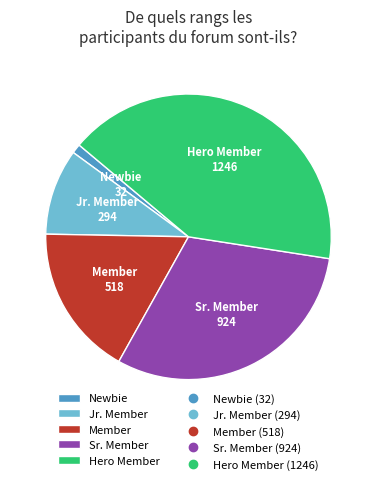

Combined, do Hero Member and Sr. Member account for over 50%?

Yes